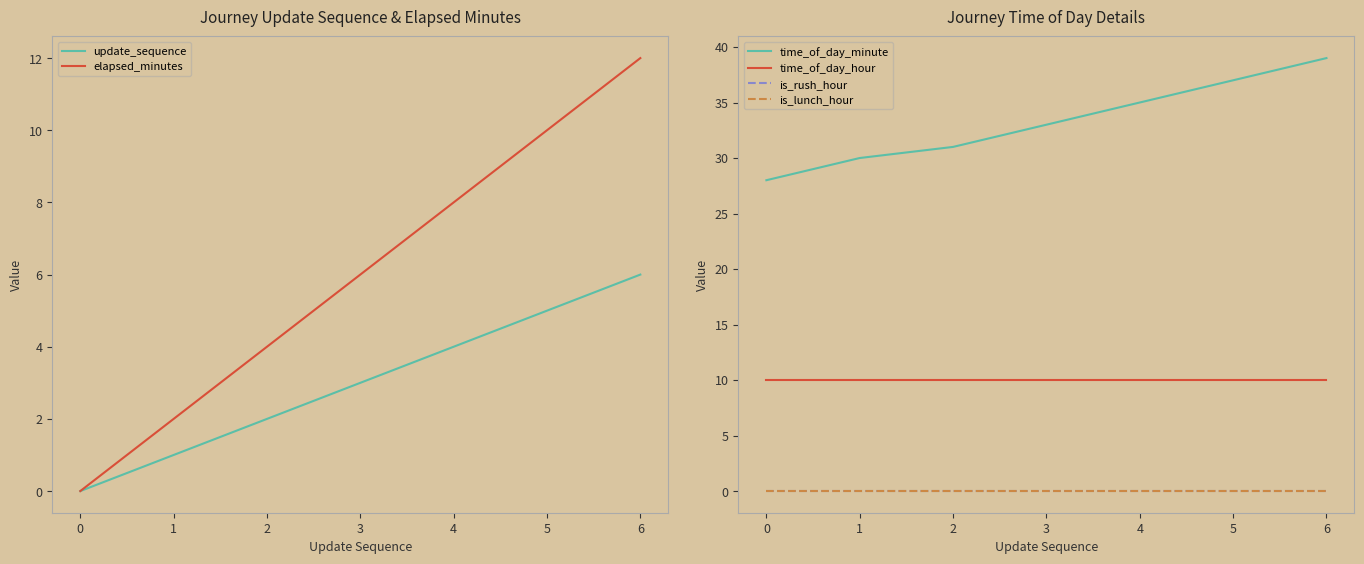

How many data points in elapsed_minutes are above 6?

3